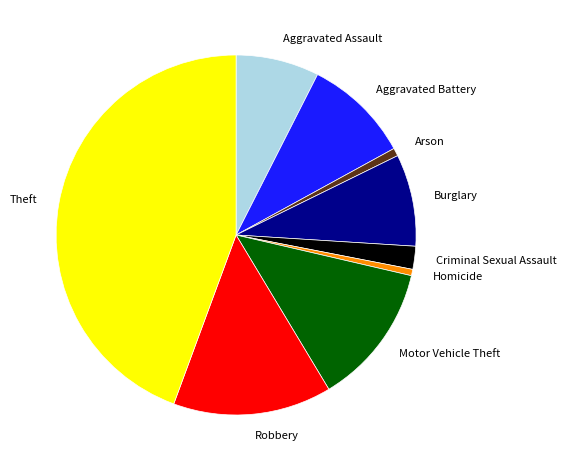

Which slice is the largest?

Theft